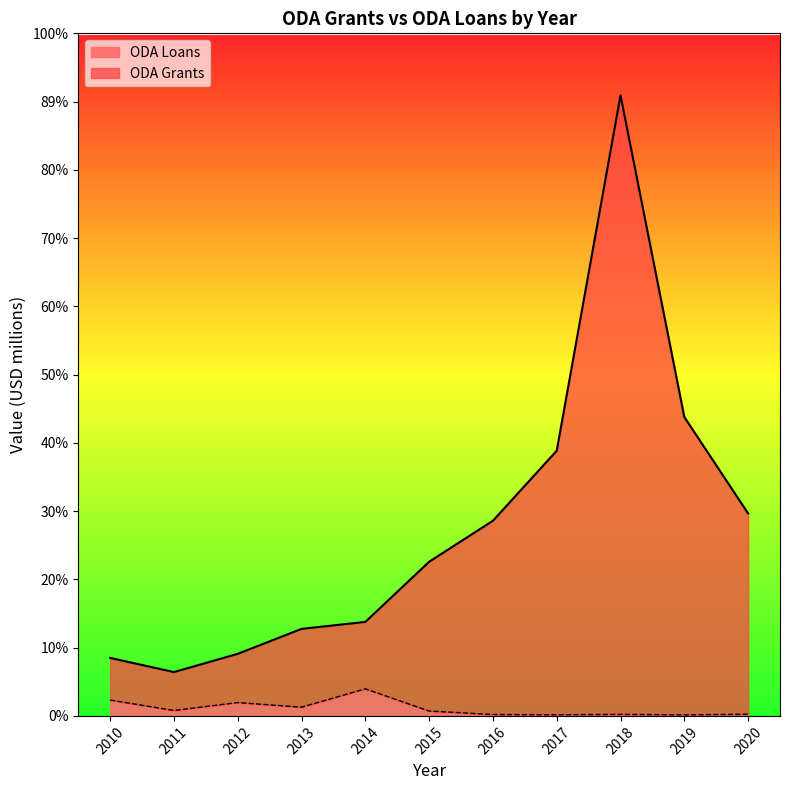

What are all the series names shown in the legend?

ODA Loans, ODA Grants